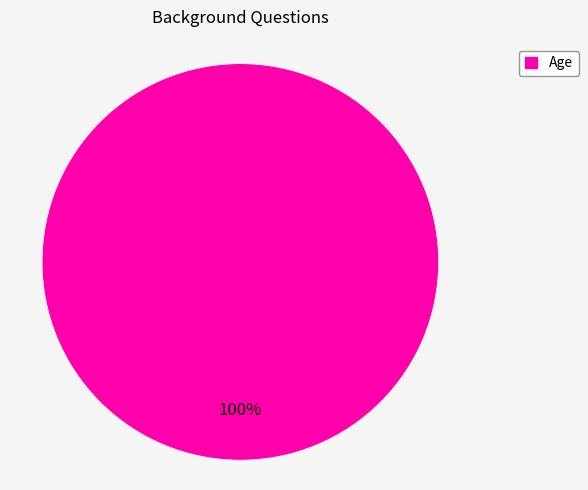

Is Age the majority of the pie?

Yes